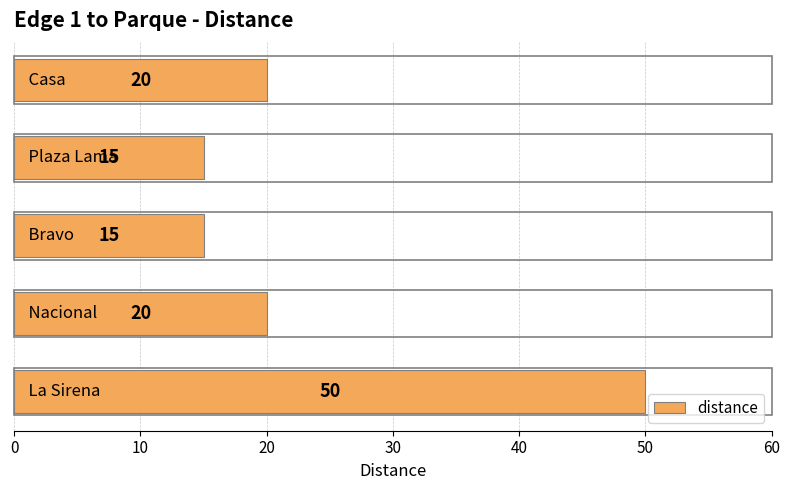

What is the average value?

24